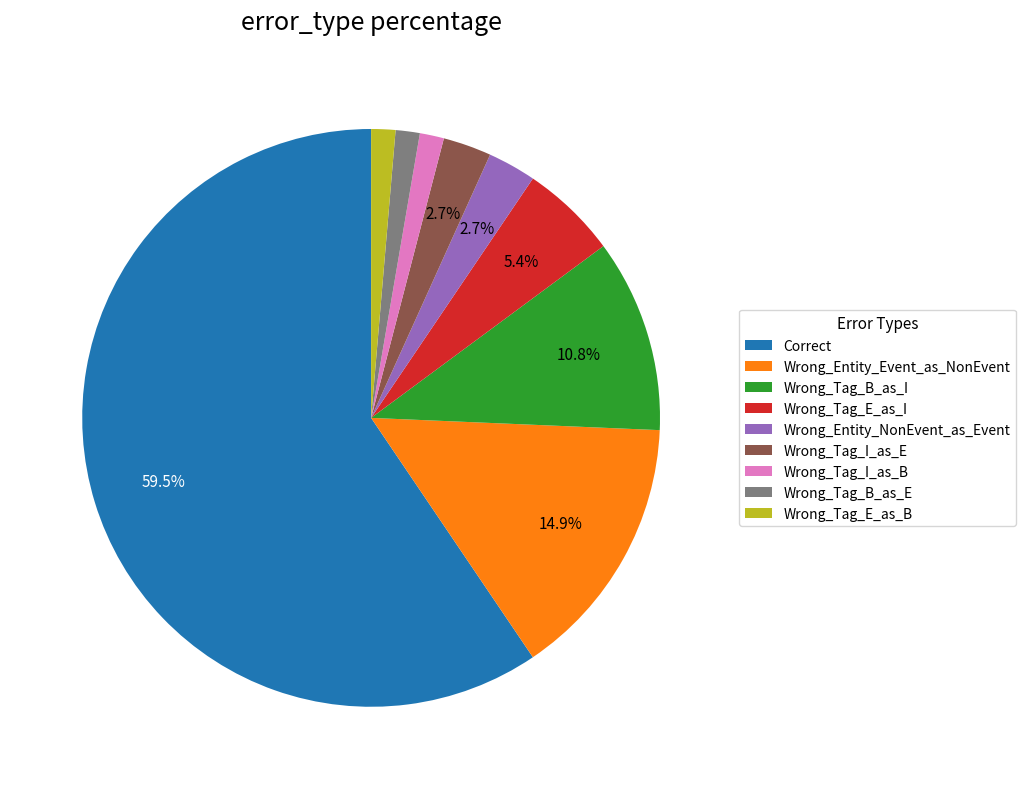

How many segments does this pie chart have?

9